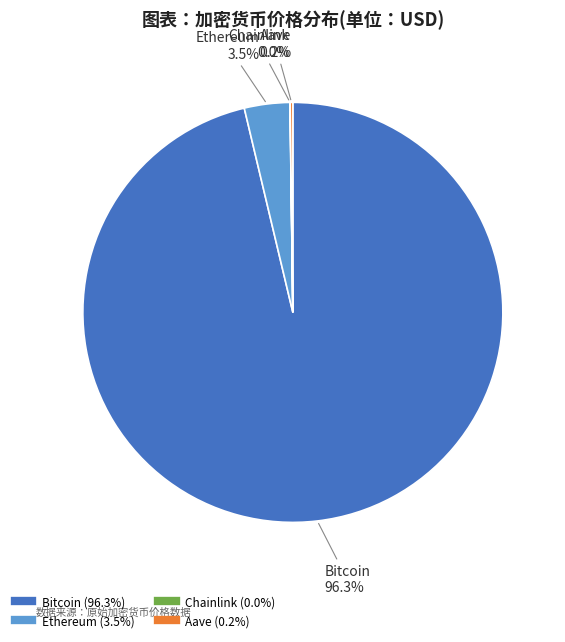

Which category has the biggest portion of the pie?

Bitcoin